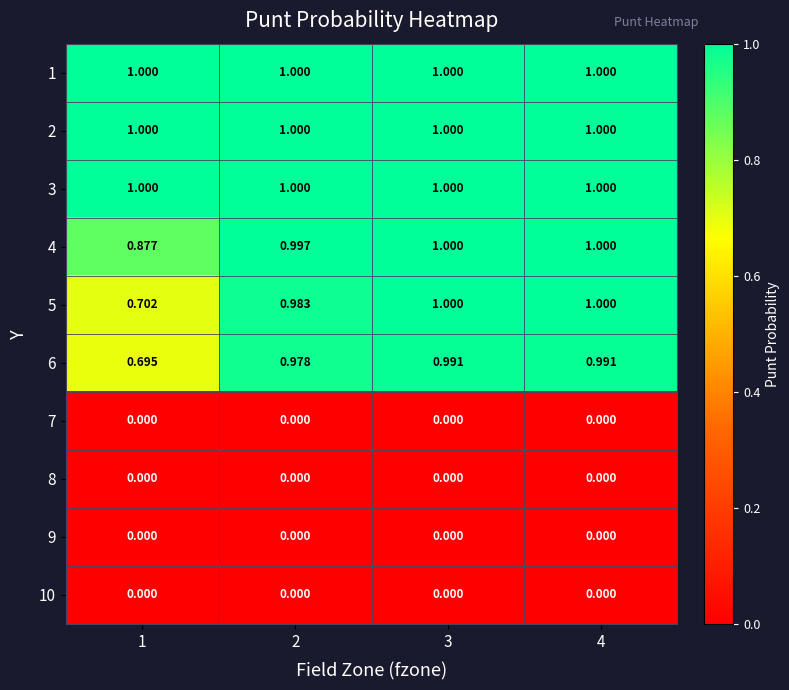

Is the value of 3 at 4 greater than the value of 10 at 4?

Yes